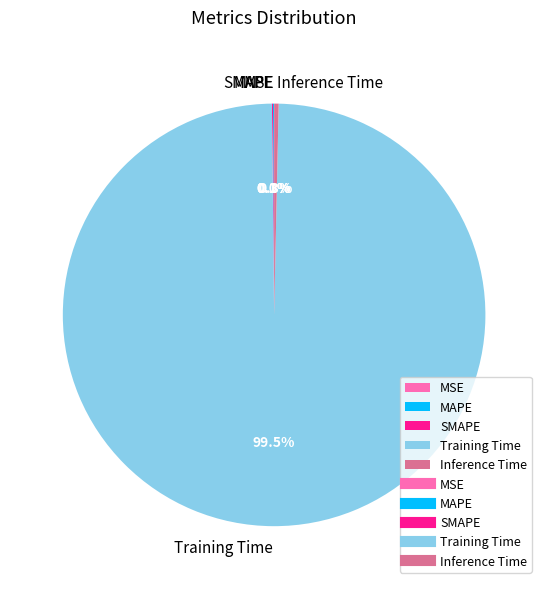

What is the largest slice in the pie chart?

Training Time